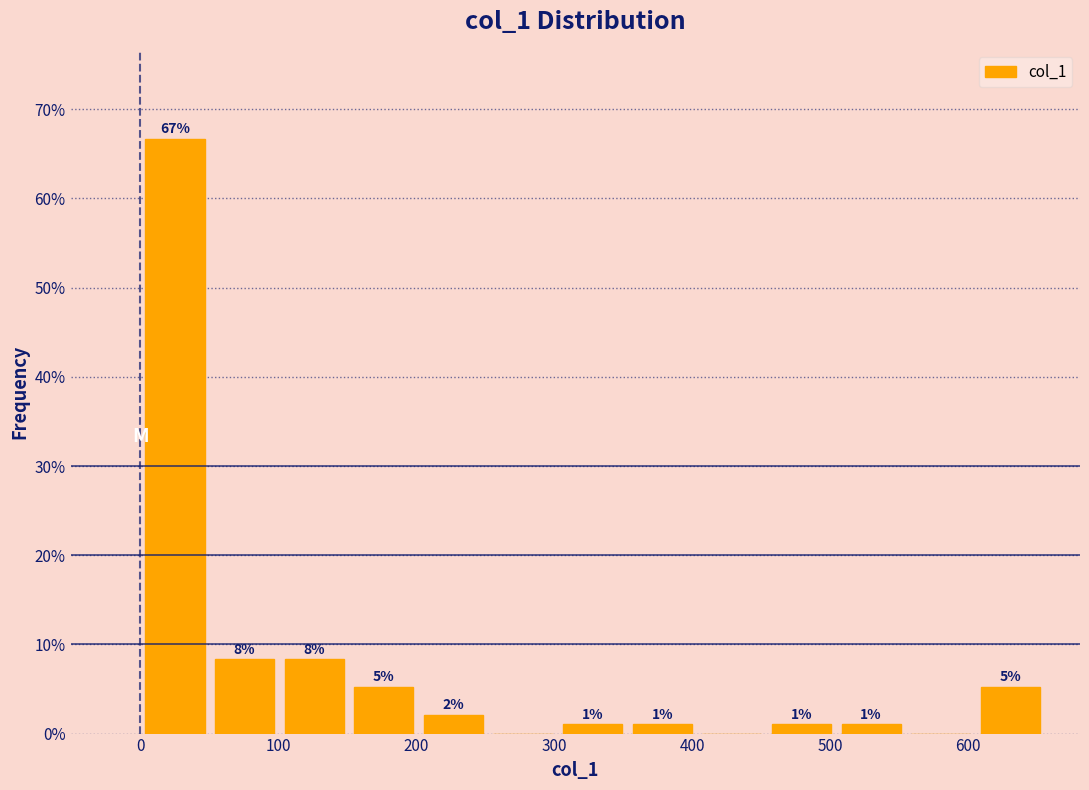

Over which range of the x-axis is the bar tallest?

0 to 50